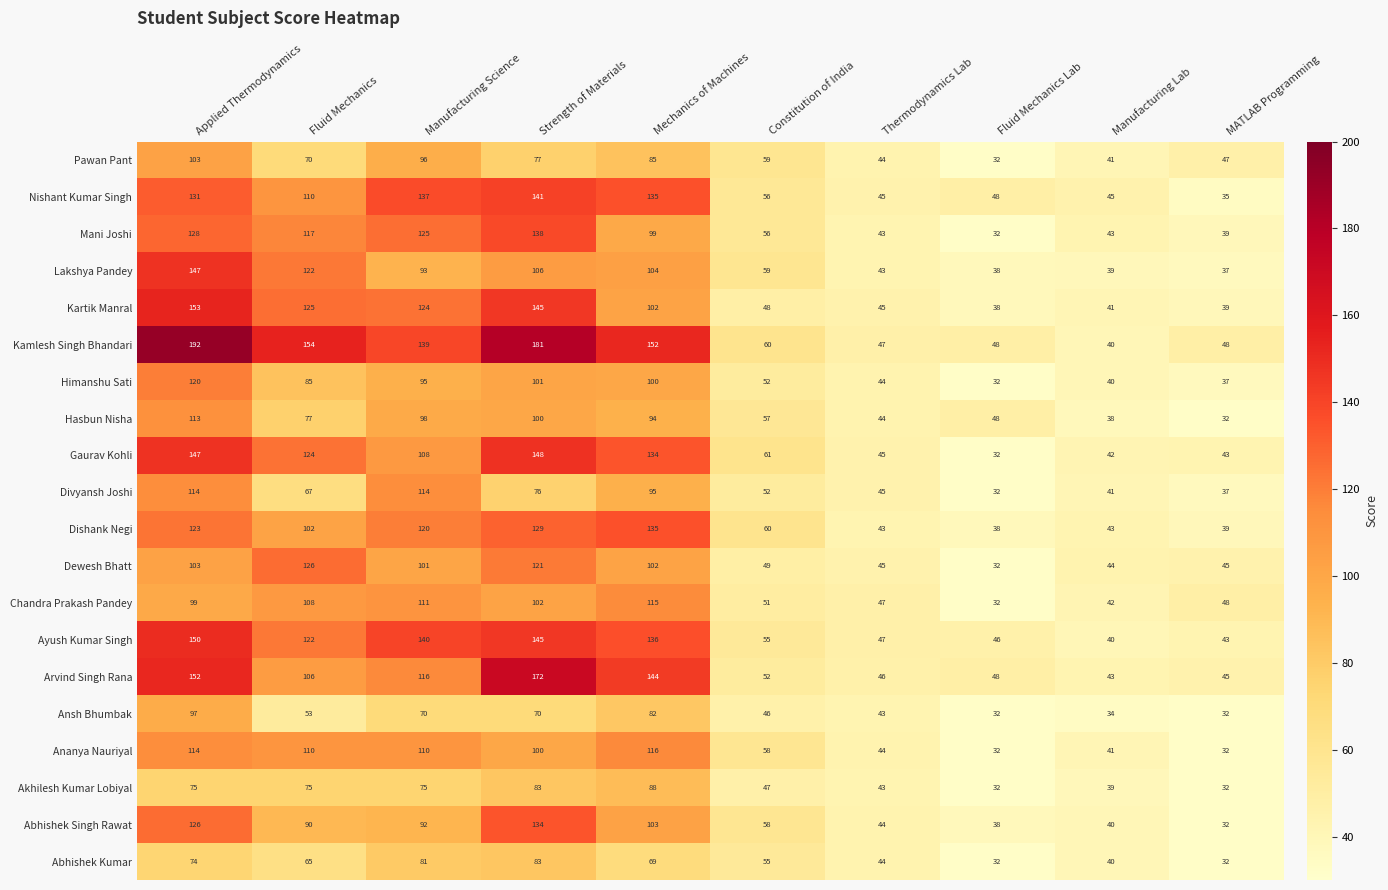

Which series has the largest total across all categories?

Kamlesh Singh Bhandari